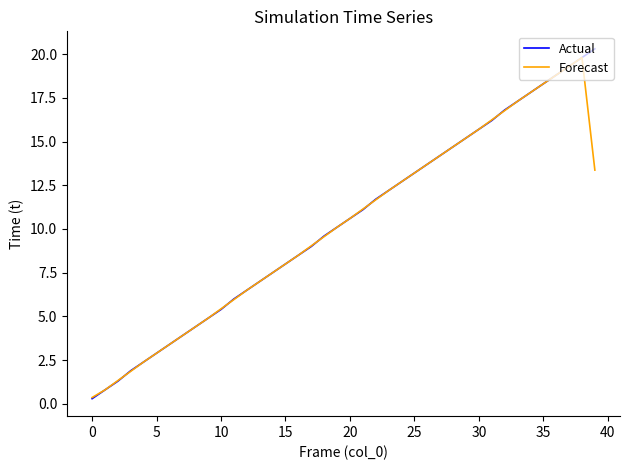

How many lines are shown in the chart?

2